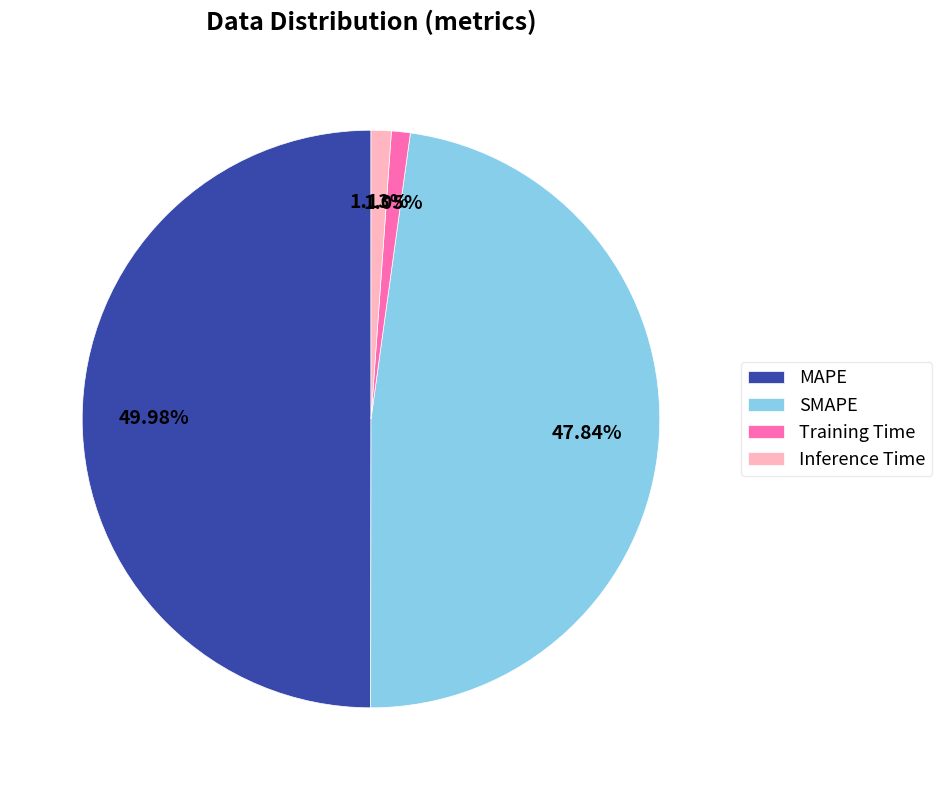

To the nearest percent, what is the difference between the SMAPE and MAPE slice percentages?

2%